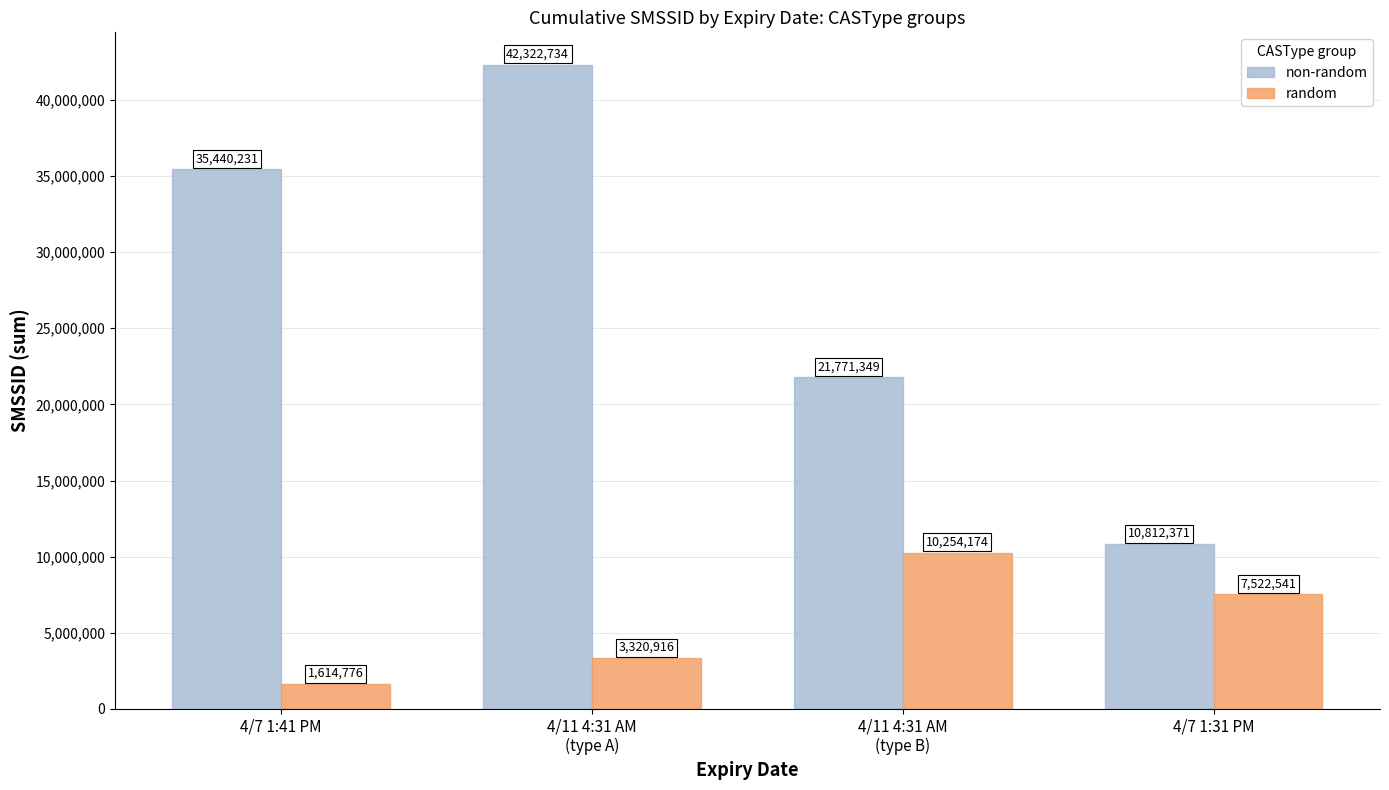

Reading left to right, extract all data points from this chart.

non-random: 35440231	42322734	21771349	10812371
random: 1614776	3320916	10254174	7522541